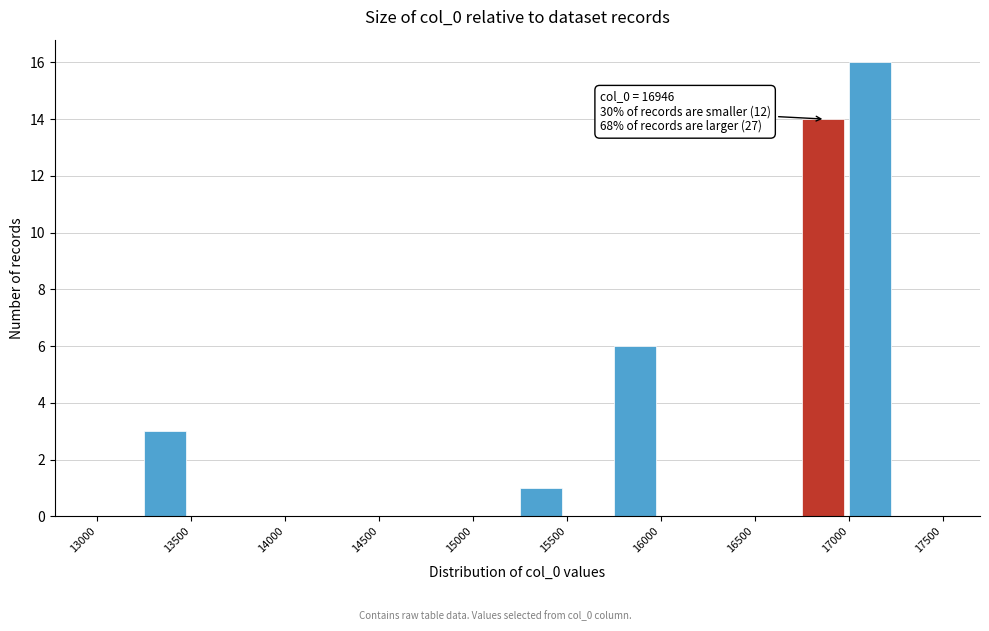

Which range on the x-axis has the tallest bar?

17000 to 17250